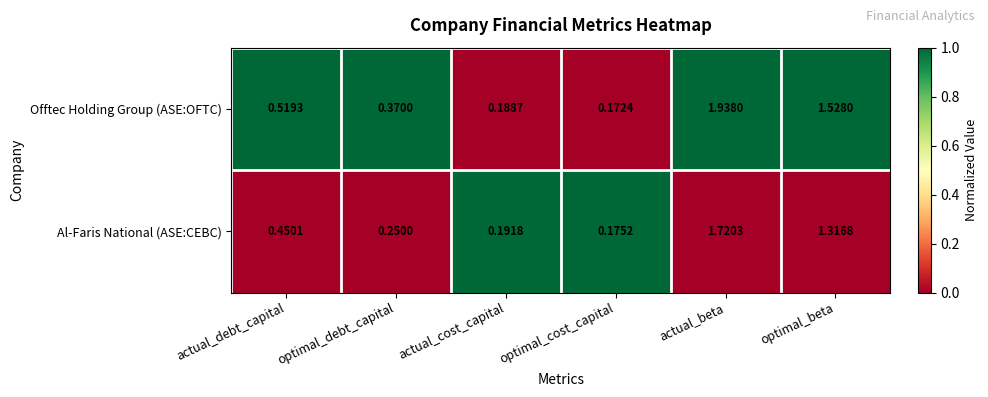

Rank the series by their maximum value, from highest to lowest.

Offtec Holding Group (ASE:OFTC), Al-Faris National (ASE:CEBC)